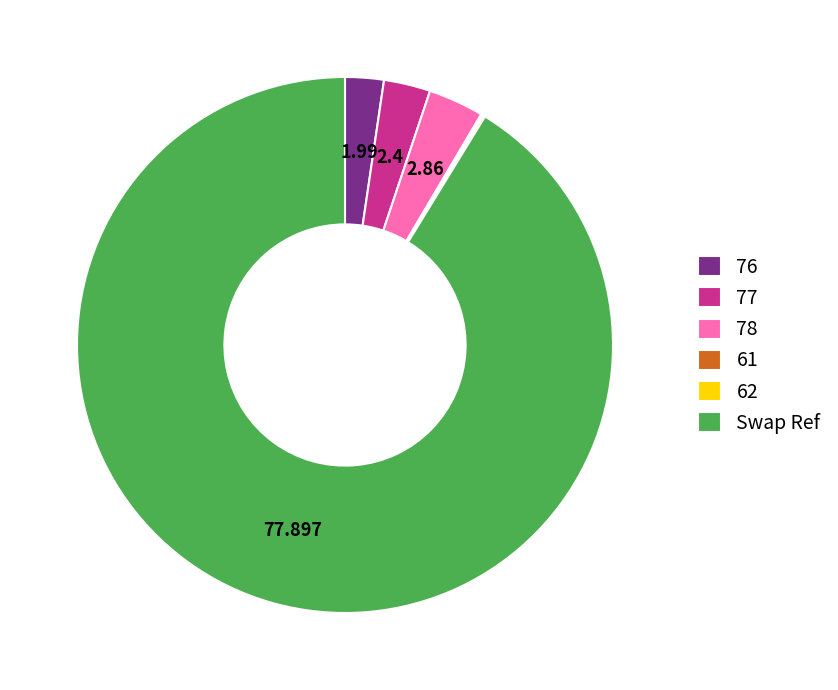

Which category has the biggest portion of the pie?

Swap Ref